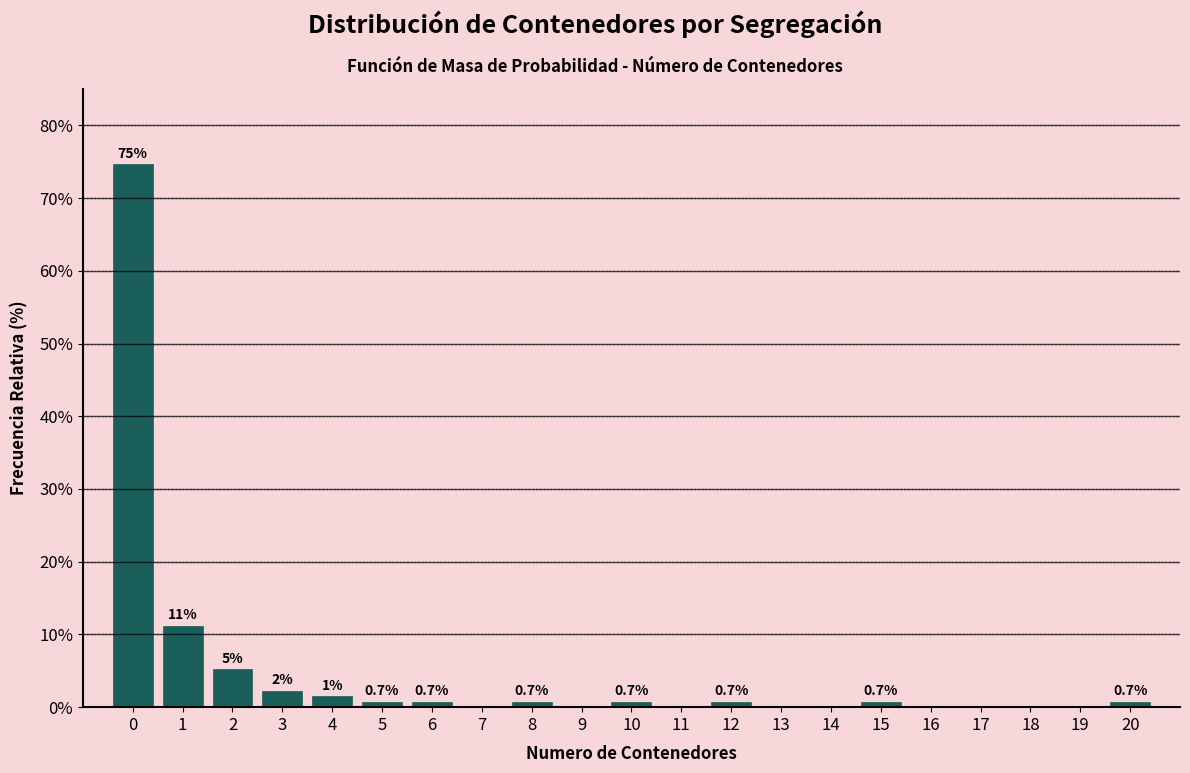

What is the approximate value at 12?

0.7